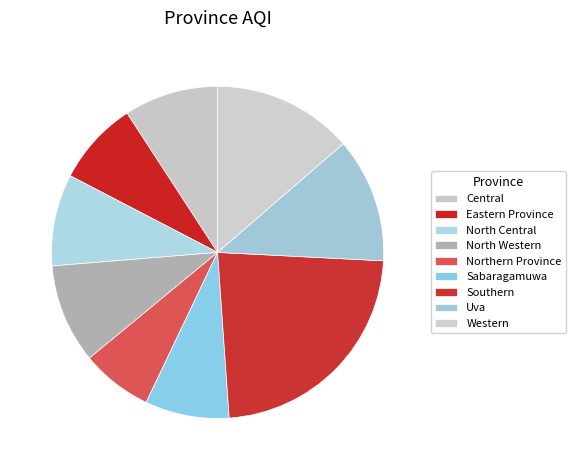

Approximately how many times larger is the value at Sabaragamuwa compared to Uva?

0.7